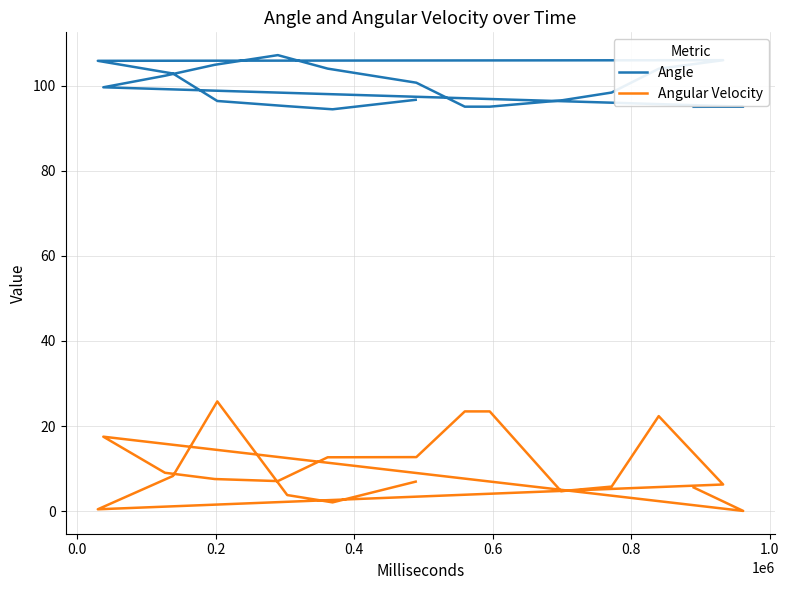

What is the value of the Angle point at the 13th from the left?

103.9